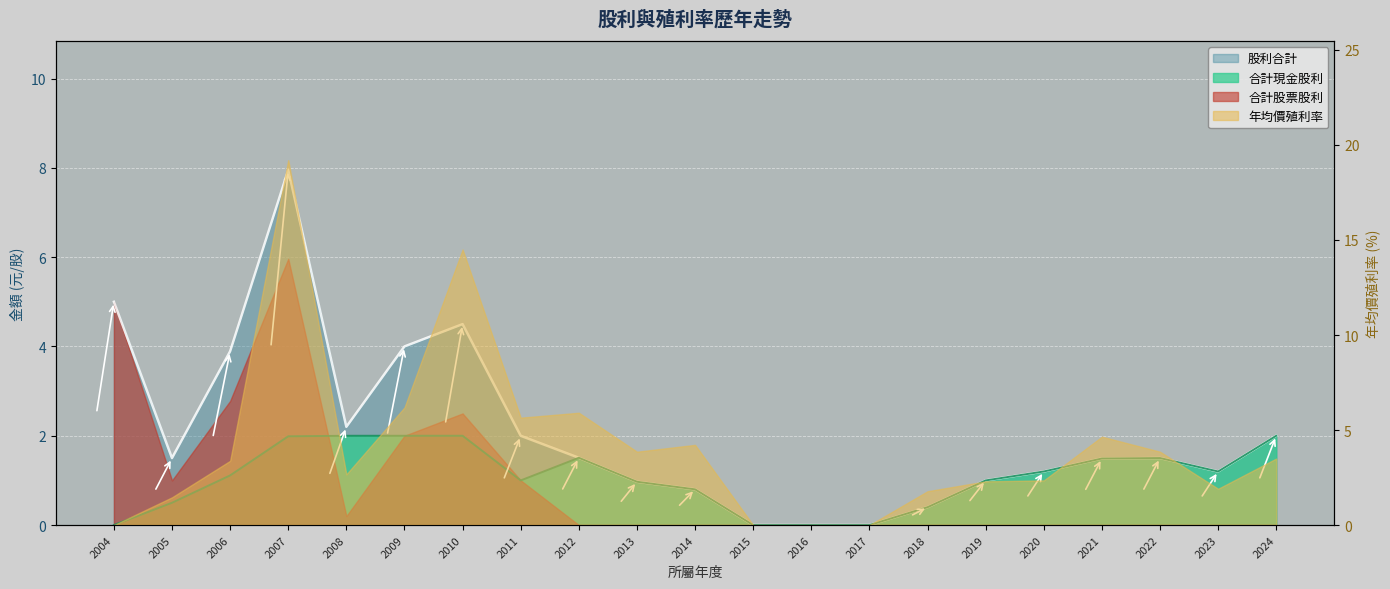

True or false: 股利合計 has more than 1 points higher than both neighbors.

True